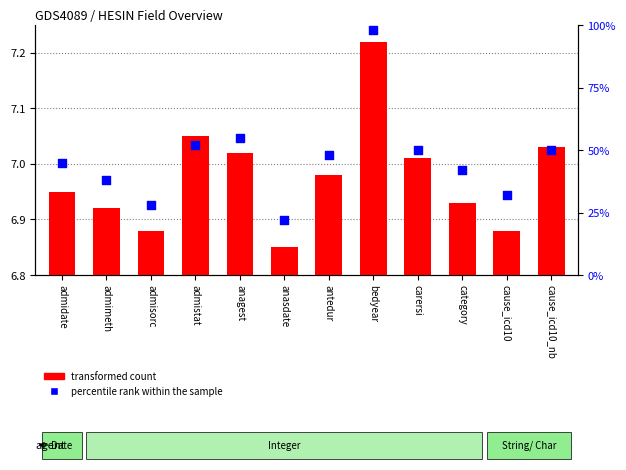

Which series has the largest total across all categories?

percentile rank within the sample